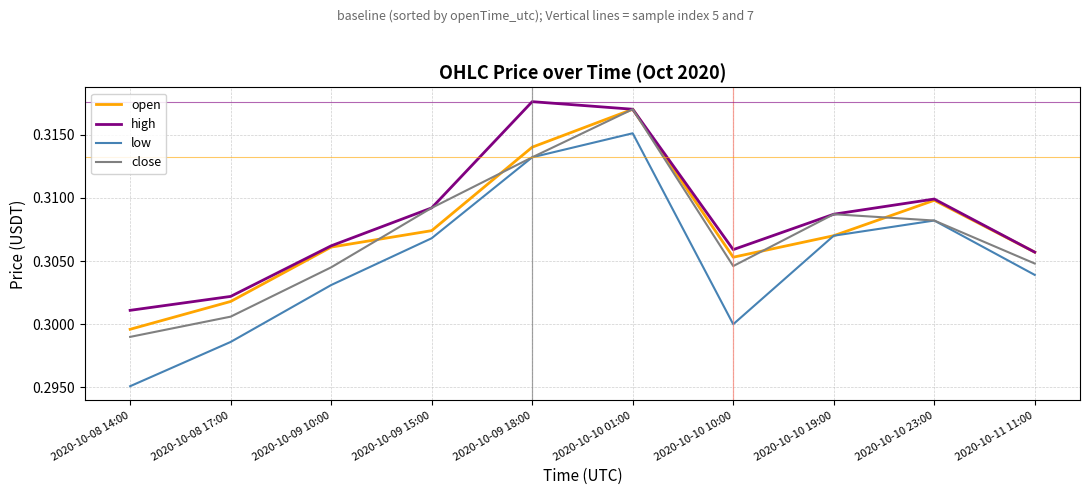

True or false: high and low intersect in this chart.

False